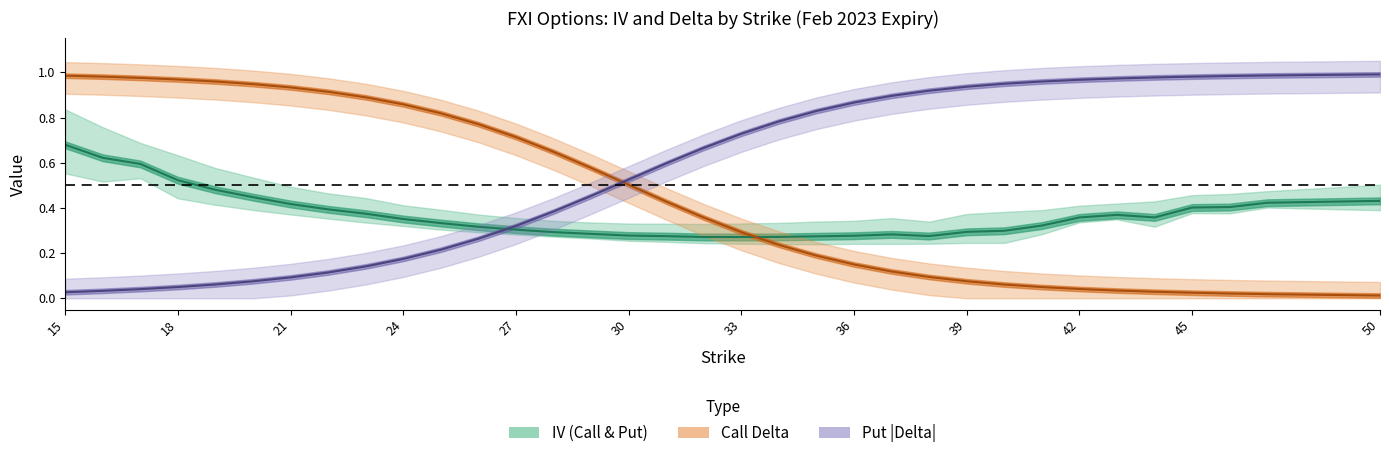

How many lines are shown in the chart?

3